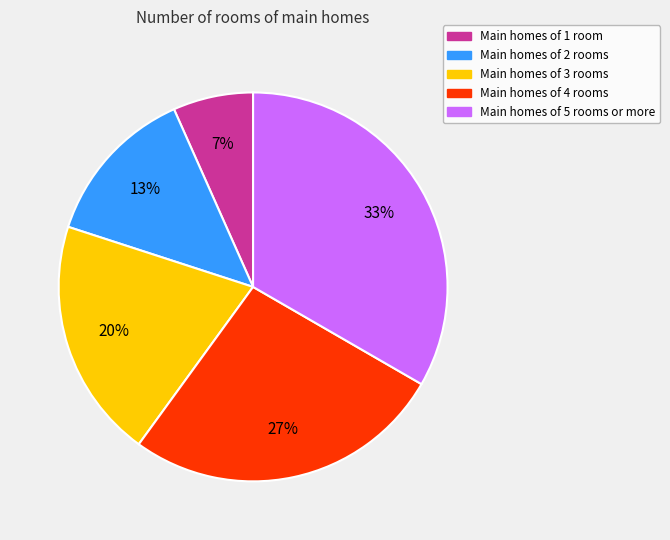

To the nearest percent, what portion does Main homes of 1 room represent?

7%